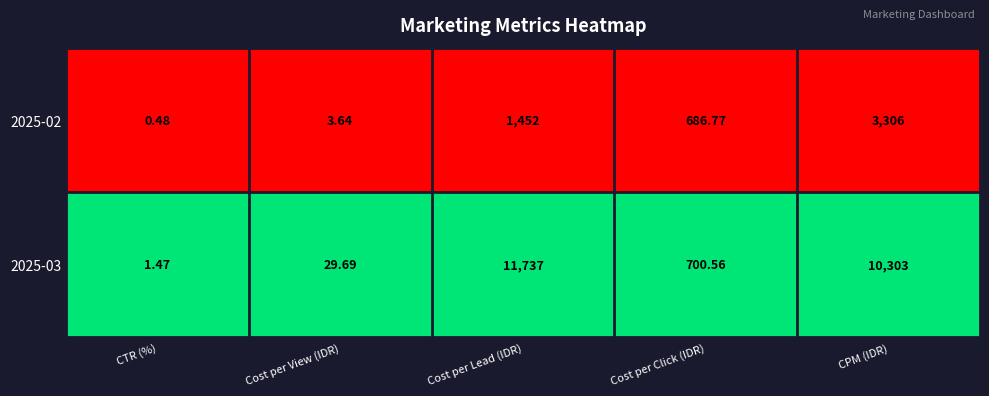

At which category is the sum across all series the highest?

CPM (IDR)